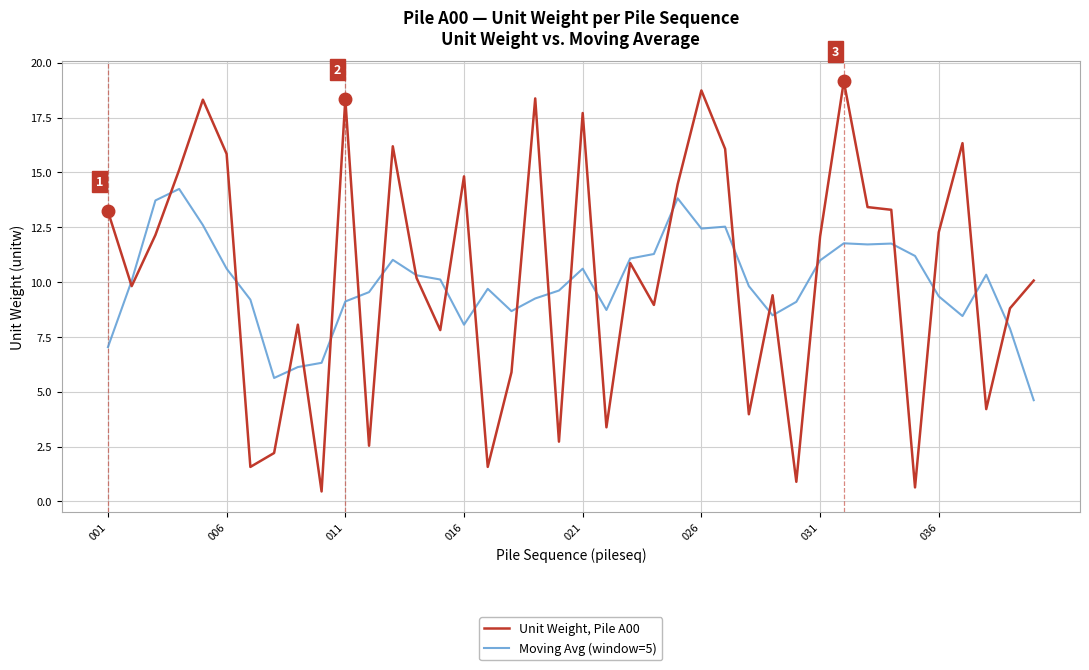

What is the average value of the Unit Weight, Pile A00 series?

10.2